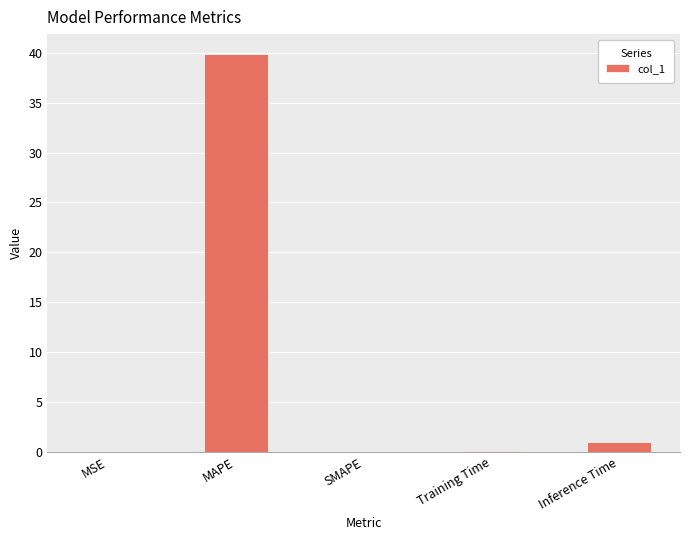

What is the greatest value displayed?

39.9